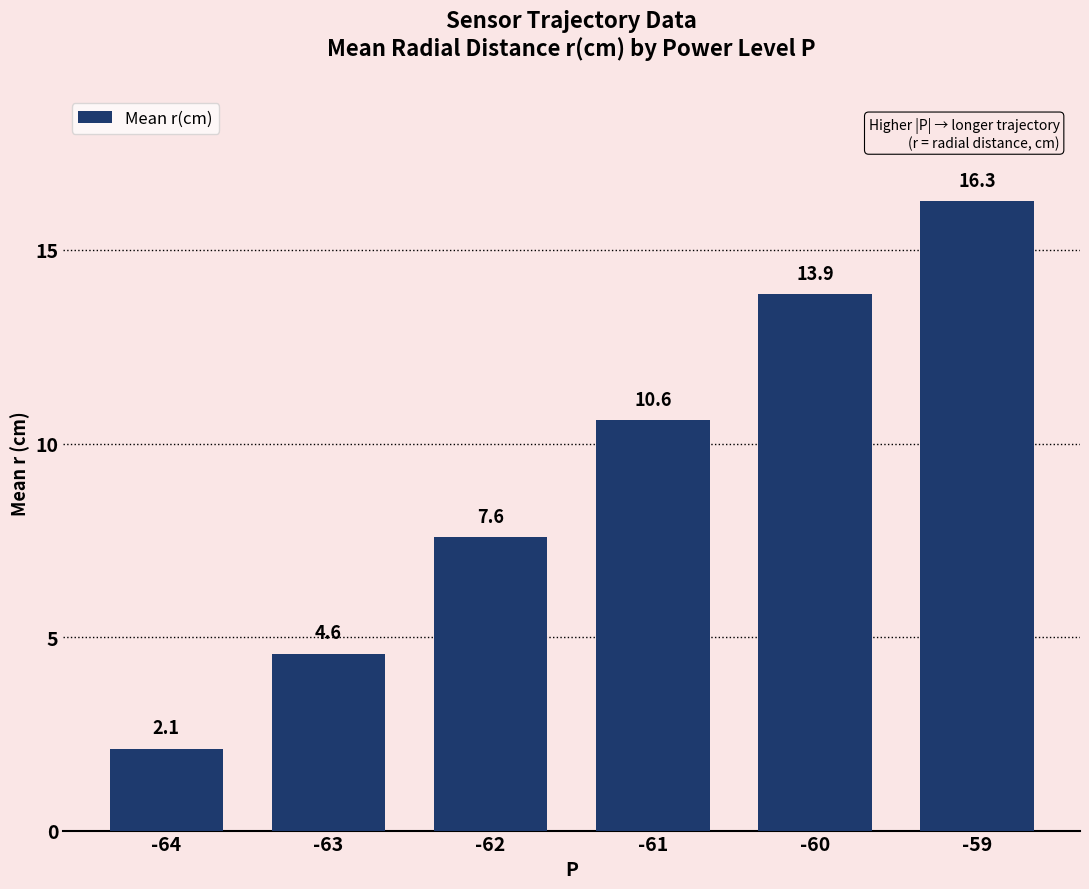

What is the difference between the second highest and minimum values?

11.7